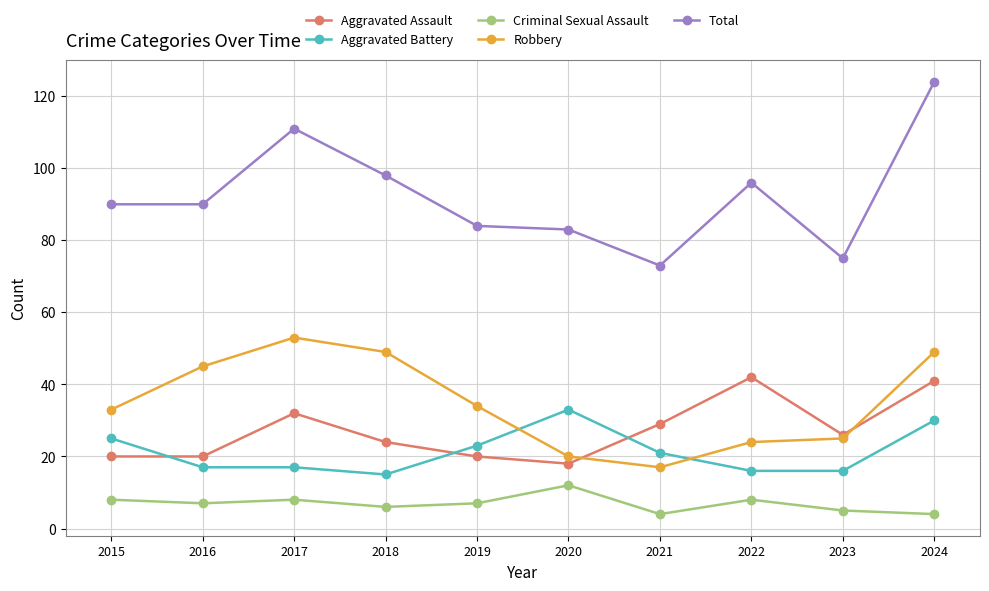

True or false: Criminal Sexual Assault has more than 0 interior local peaks.

True